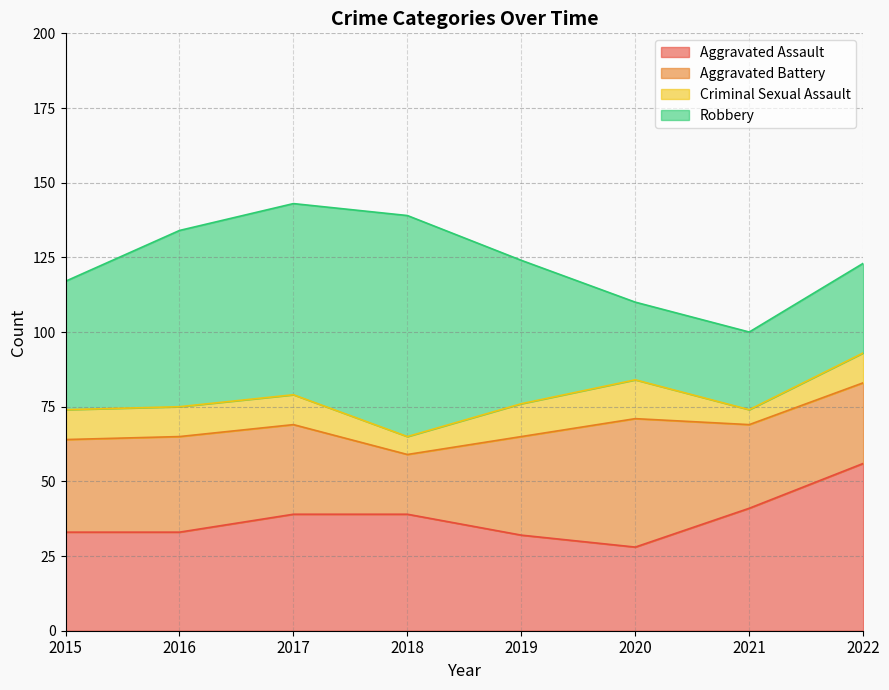

True or false: Aggravated Assault has a value of 28 at 2020.

True